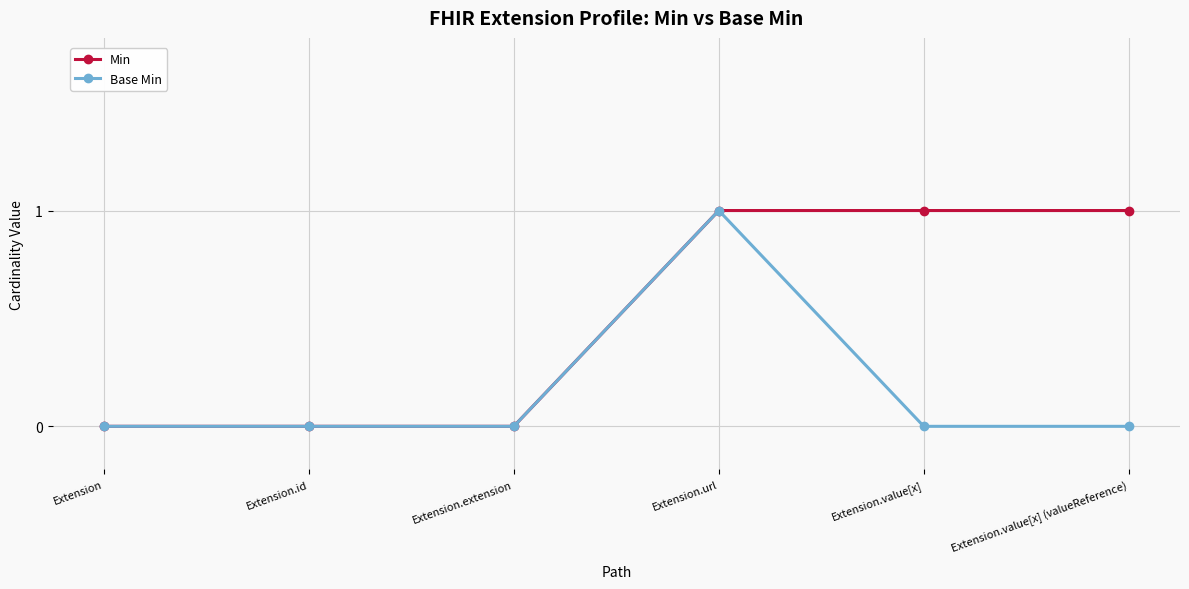

How many distinct data groups are displayed?

2